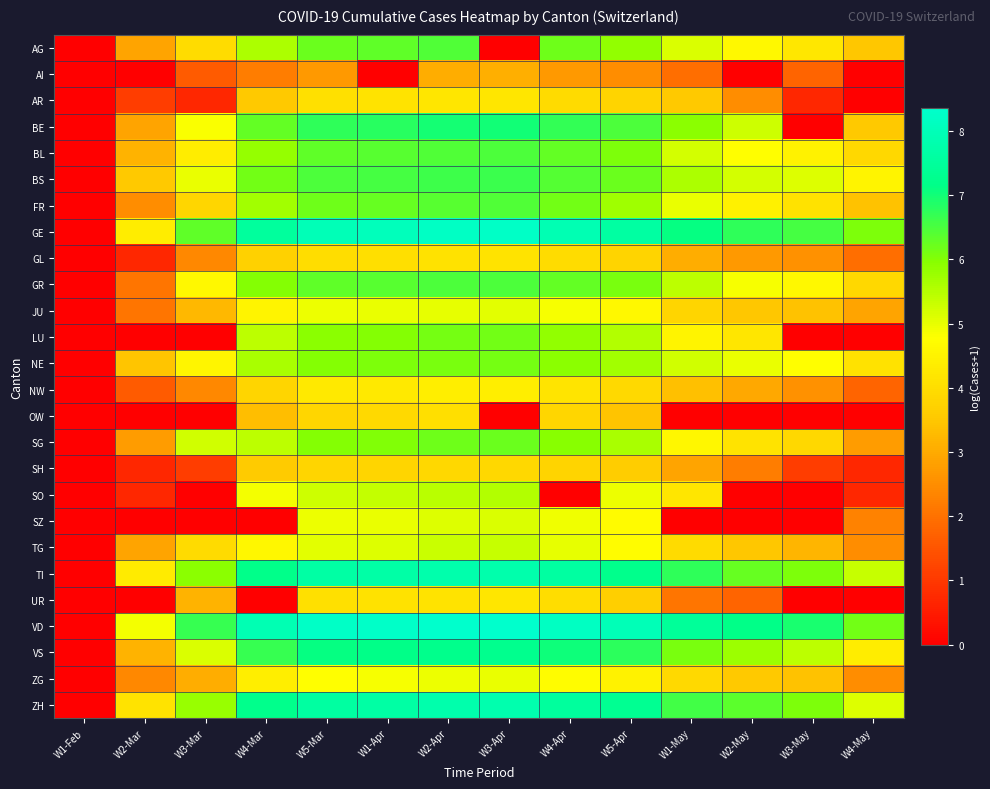

How many categories are shown in the chart?

14